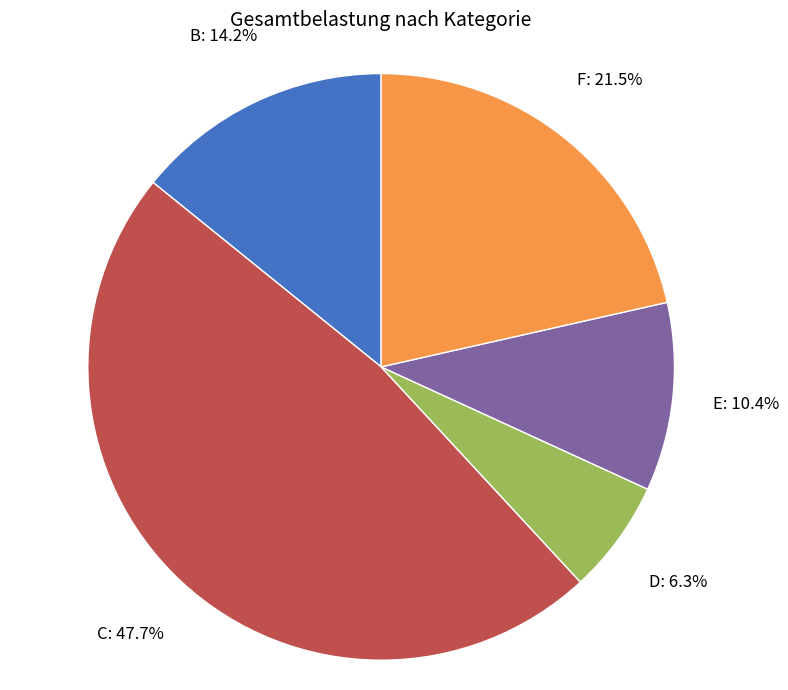

What portion of the pie excludes D?

93.7%